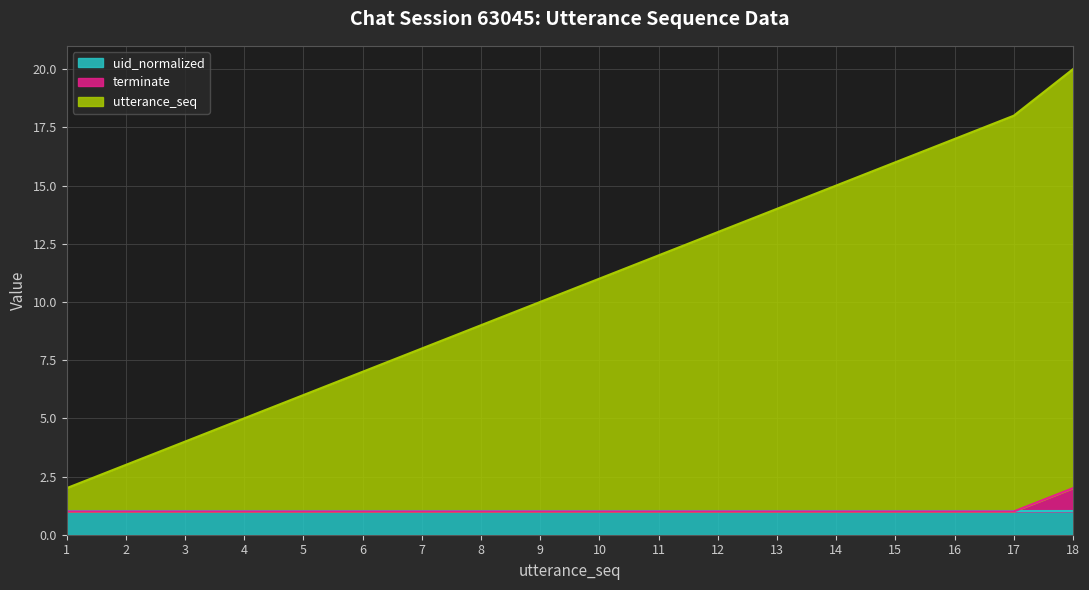

True or false: utterance_seq and terminate intersect in this chart.

False